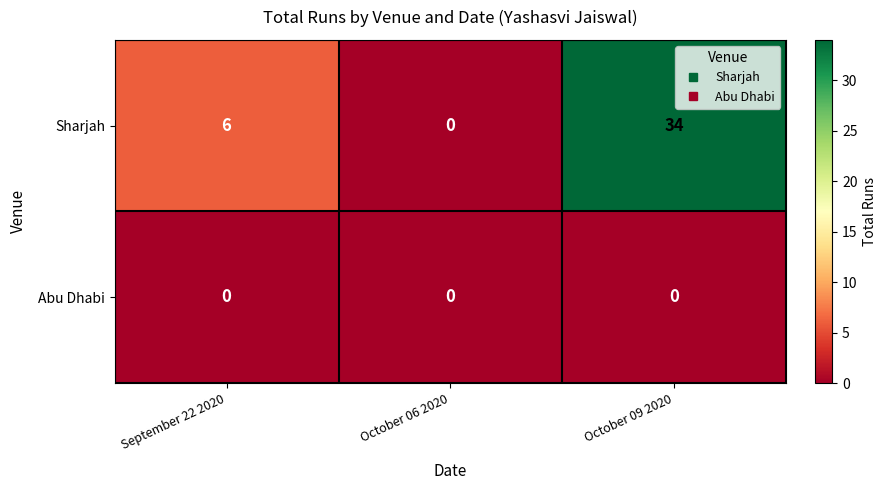

Count the number of data series in this chart.

2